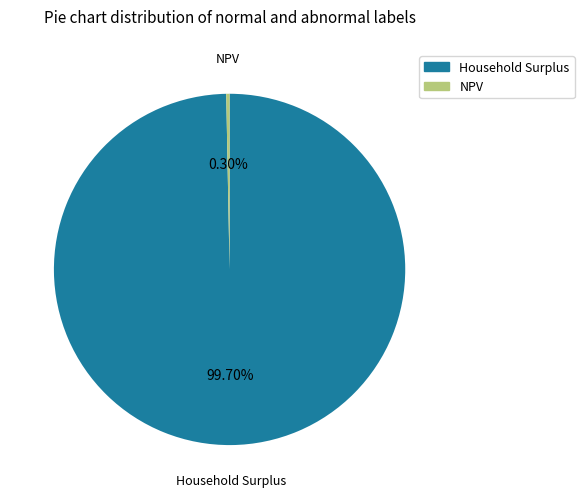

Does NPV represent more than half of the total?

No